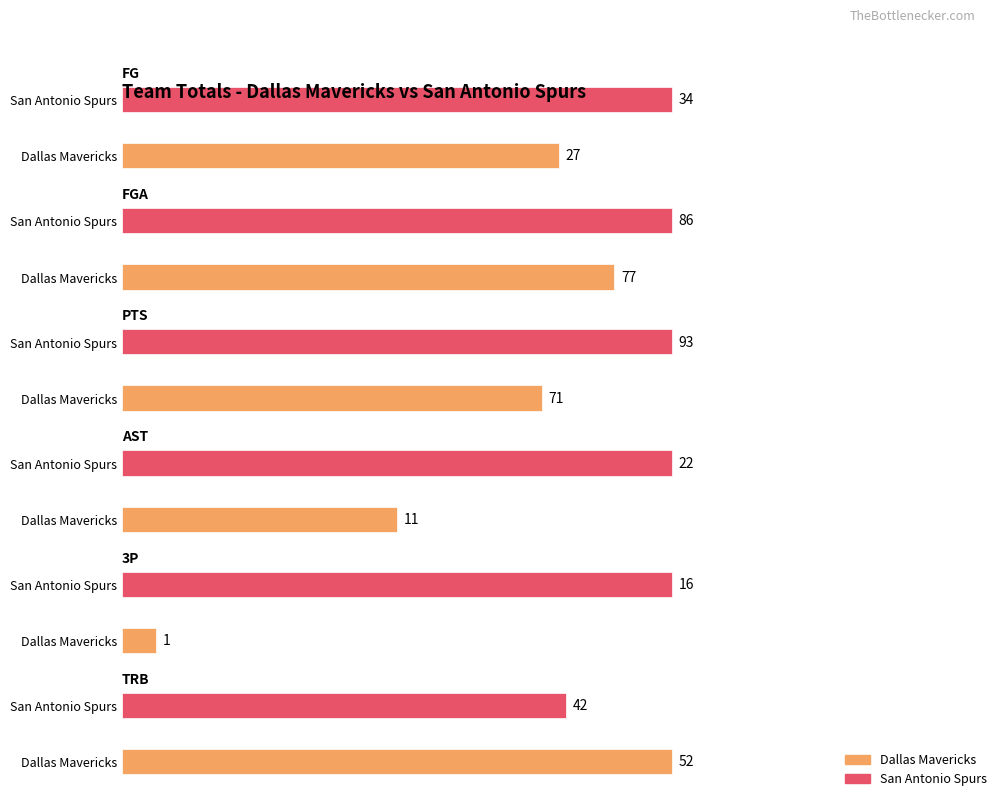

What is the value of the 3P bar at the 2nd from the left?

16